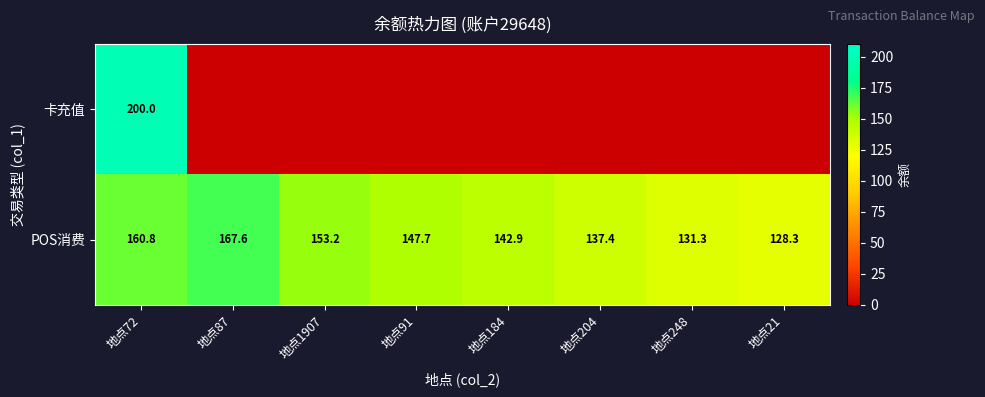

What is the maximum value shown in the chart?

200.0